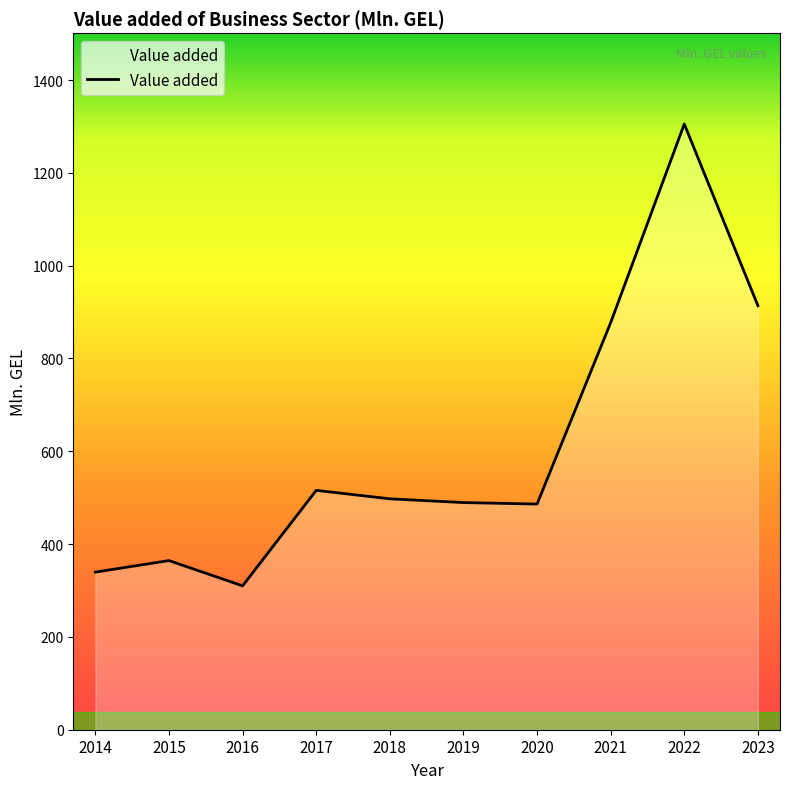

At which category does the chart reach its peak across all series?

2022